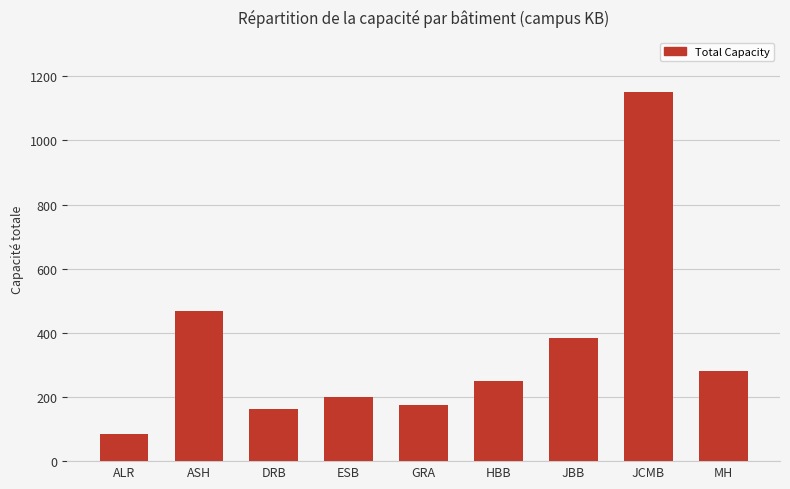

What is the label of the 8th bar from the right?

ASH